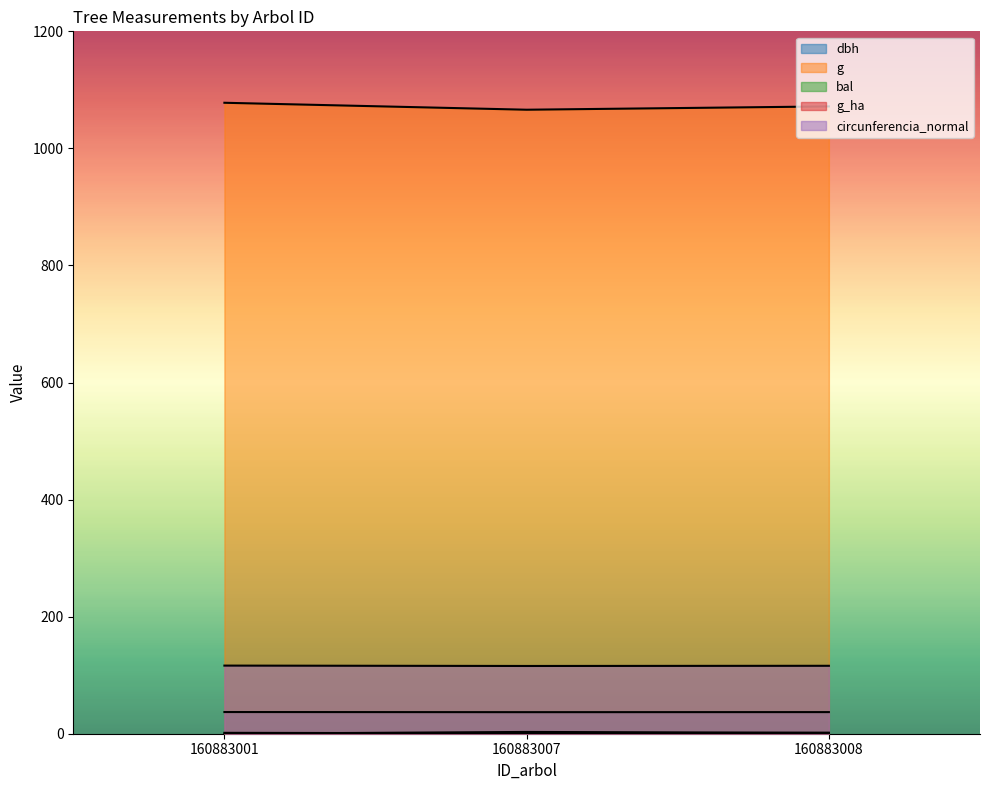

Which category has the lowest value in the dbh series?

160883007